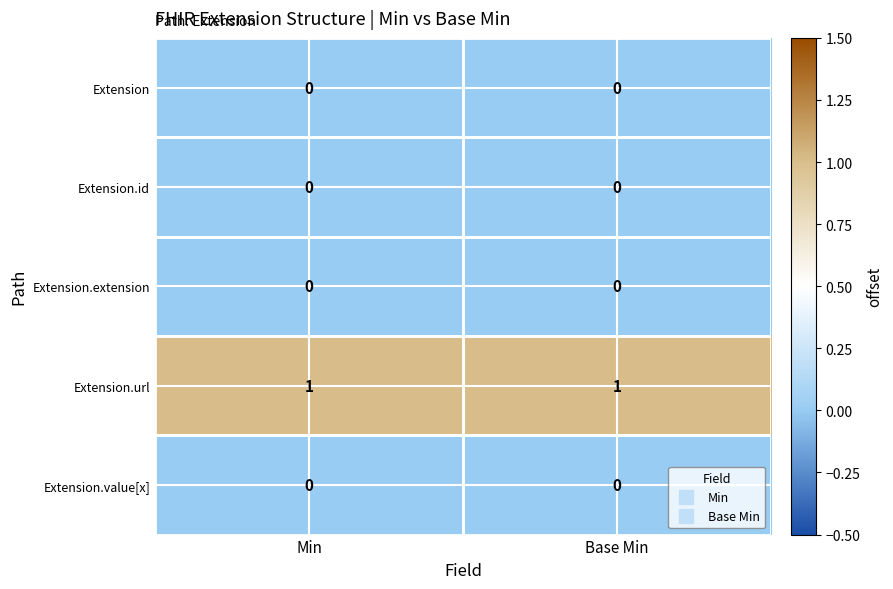

Is it true that Extension.id equals 0 at Min?

True